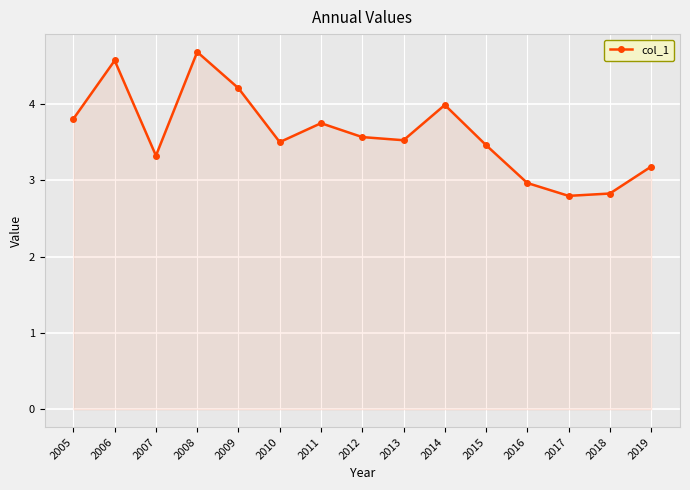

What is the value of the 11th point from the left?

3.5